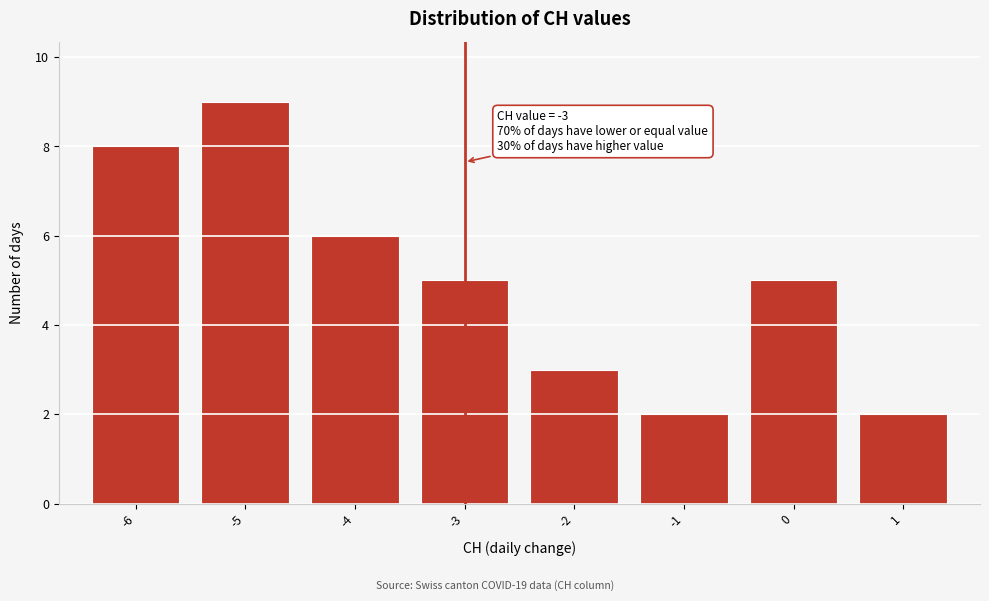

Over which range of the x-axis is the bar tallest?

-5.5 to -4.5